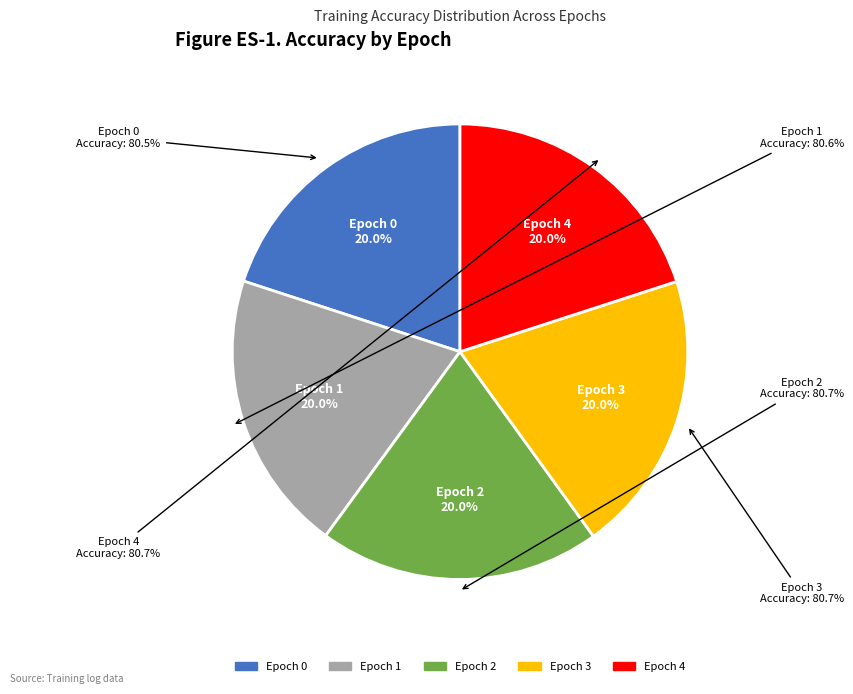

How many segments does this pie chart have?

5